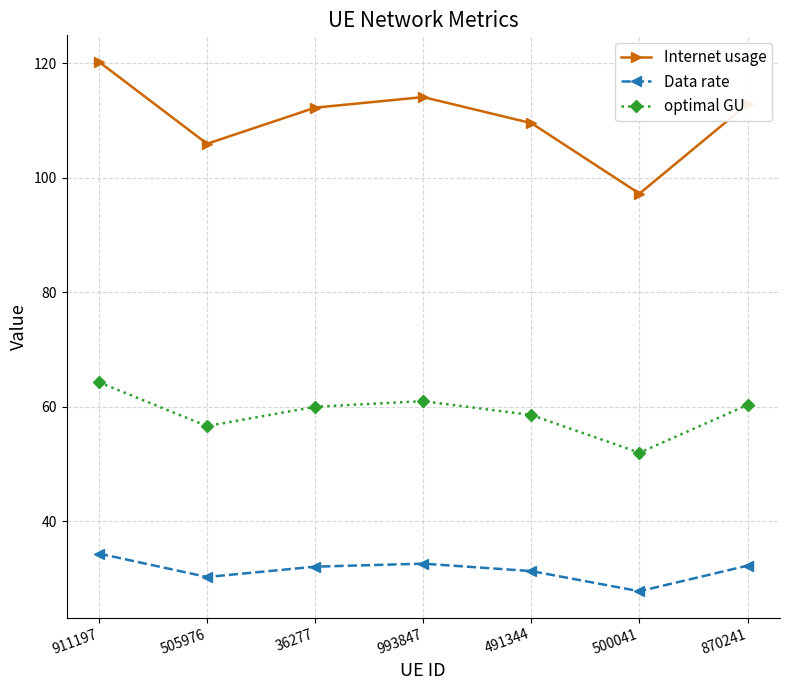

Is it true that optimal GU equals 61.0 at 993847?

True